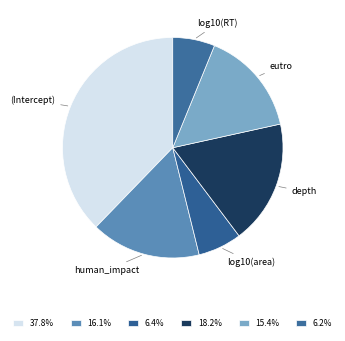

What is the largest slice in the pie chart?

(Intercept)